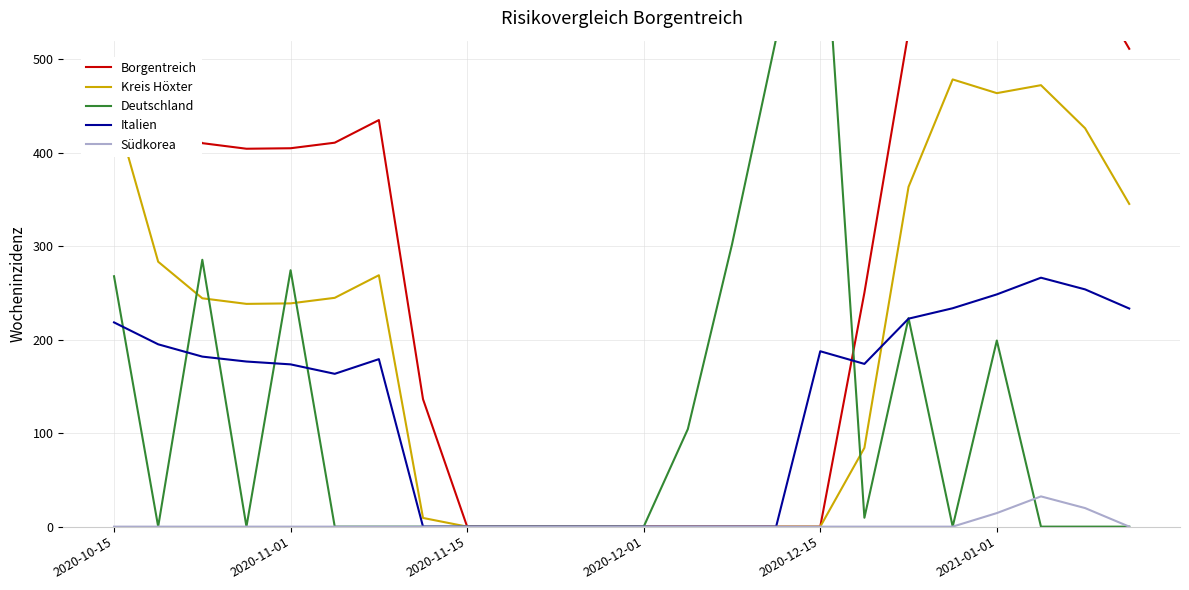

True or false: Borgentreich and Südkorea cross at least once.

False